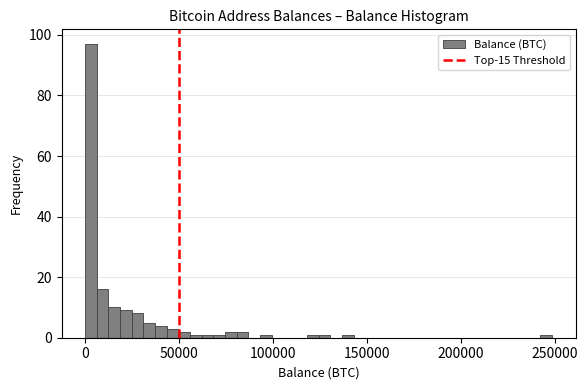

Around what value on the x-axis is the tallest bar? Give the approximate position of its centre, as read against the axis.

5000